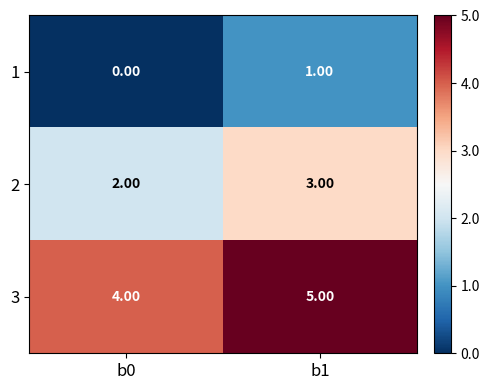

List the series in order of their peak value, highest first.

3, 2, 1